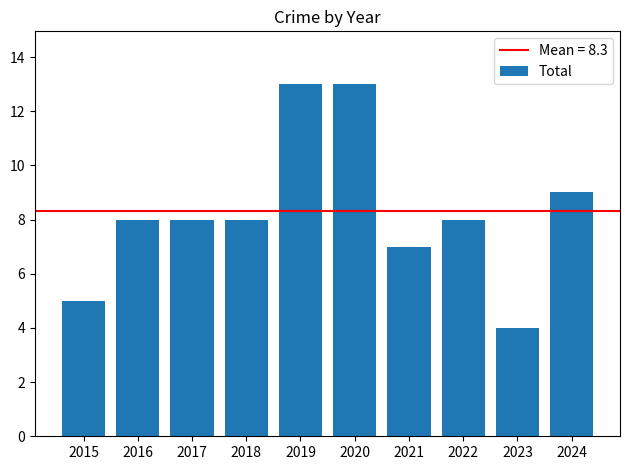

The value at 2016 is 4. True or false?

False